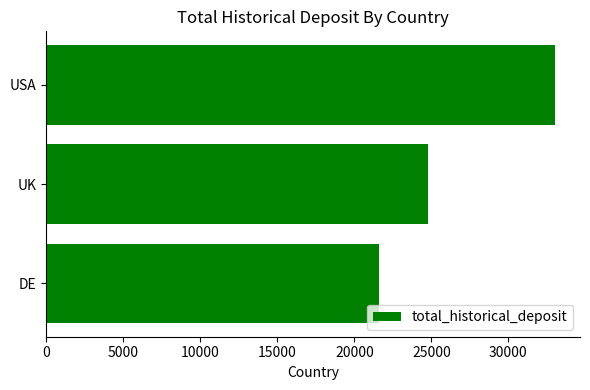

True or false: the data shows 21600 at DE.

True